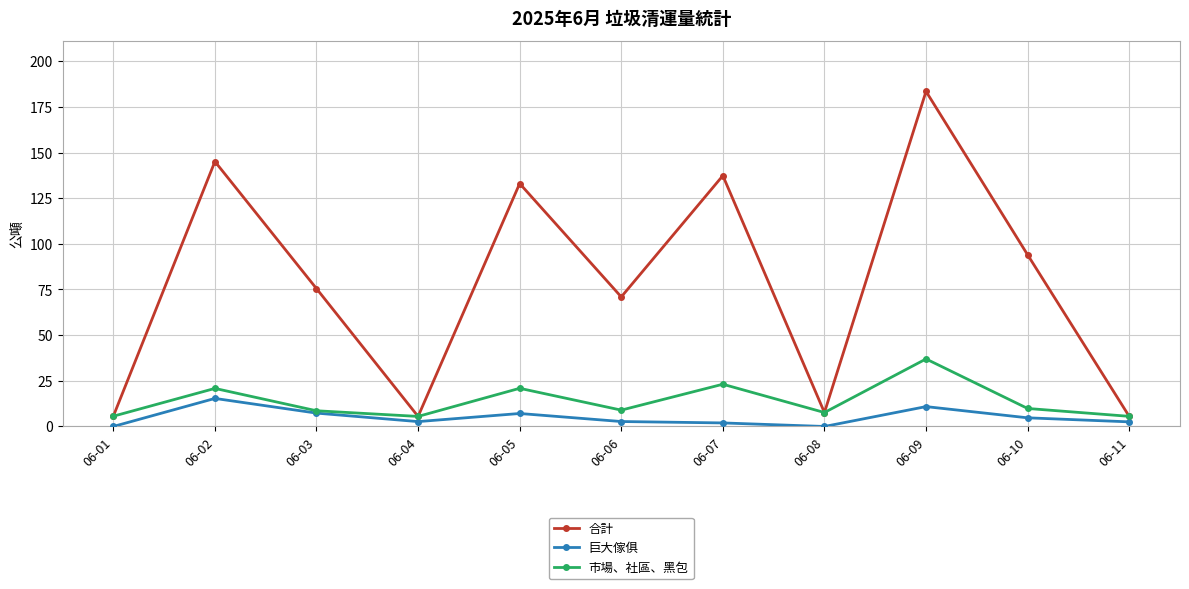

Between 06-05 and 06-06, which series saw the biggest shift?

合計